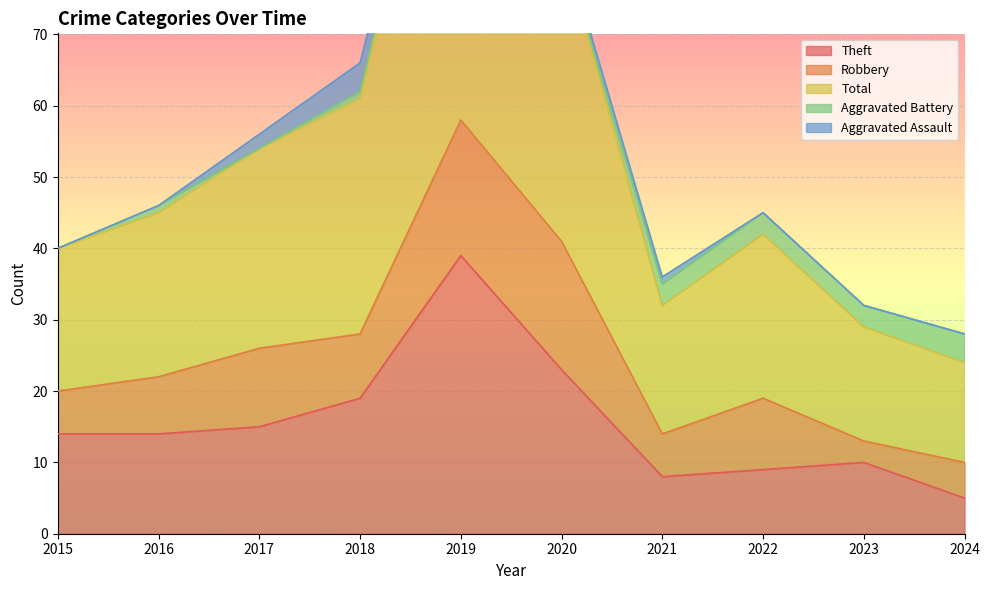

How many data points in Aggravated Battery are above 1?

4